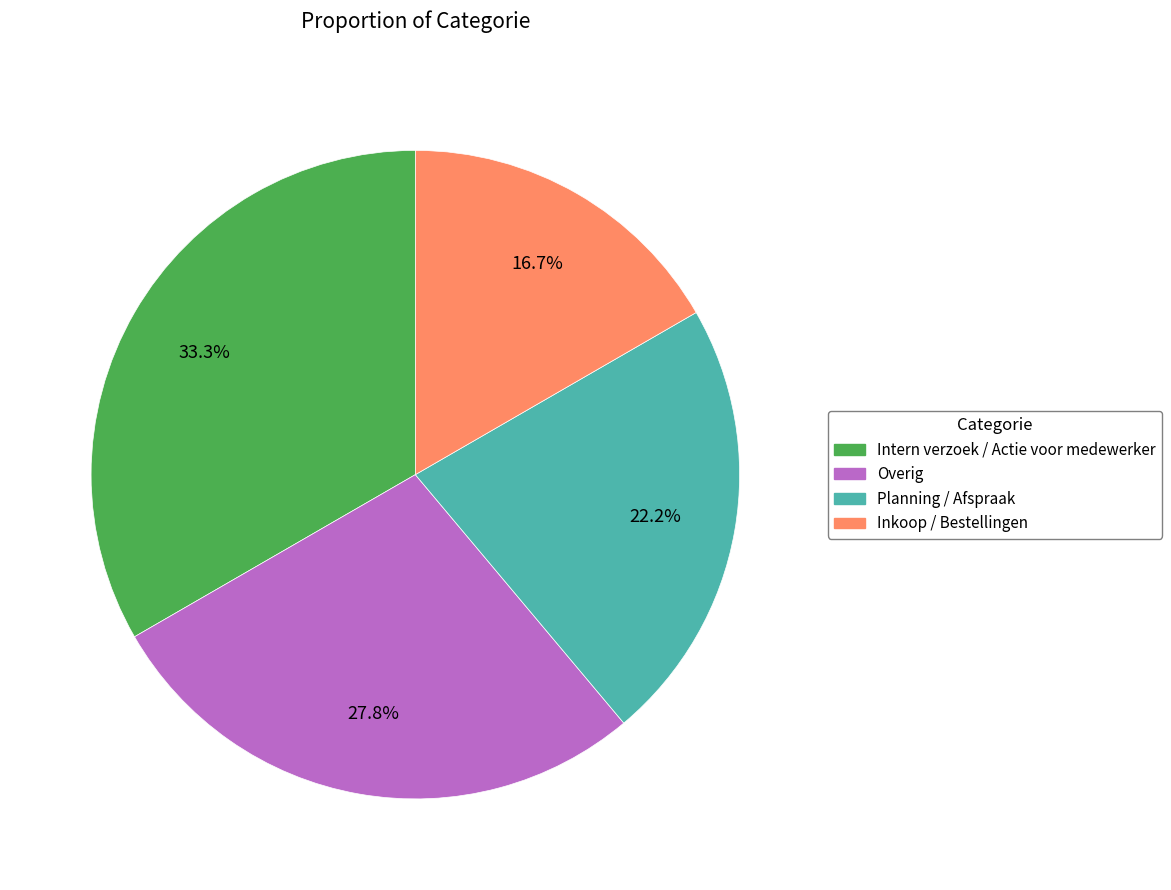

Does Intern verzoek / Actie voor medewerker account for over 50% of the chart?

No